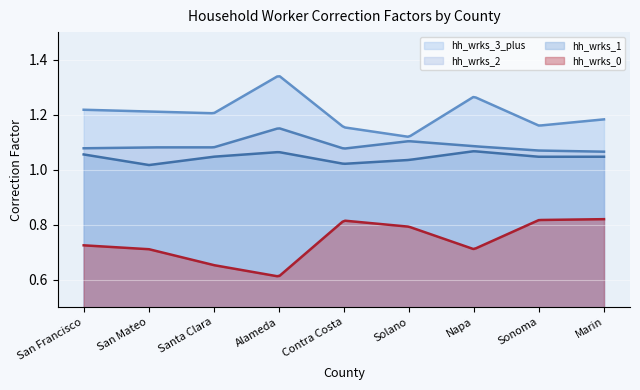

What is the difference between the second highest and second lowest values in the hh_wrks_0 series?

0.2